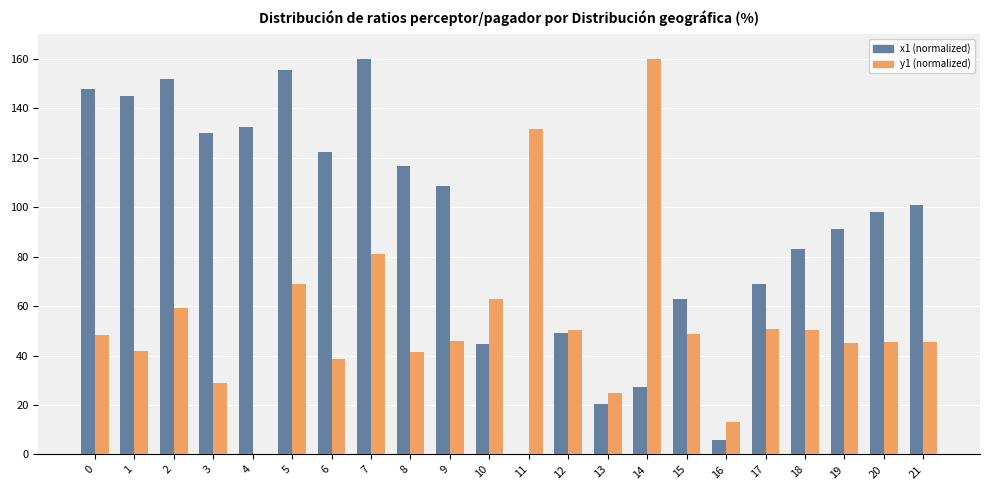

The value of y1 (normalized) at 4 is -77.5. True or false?

False